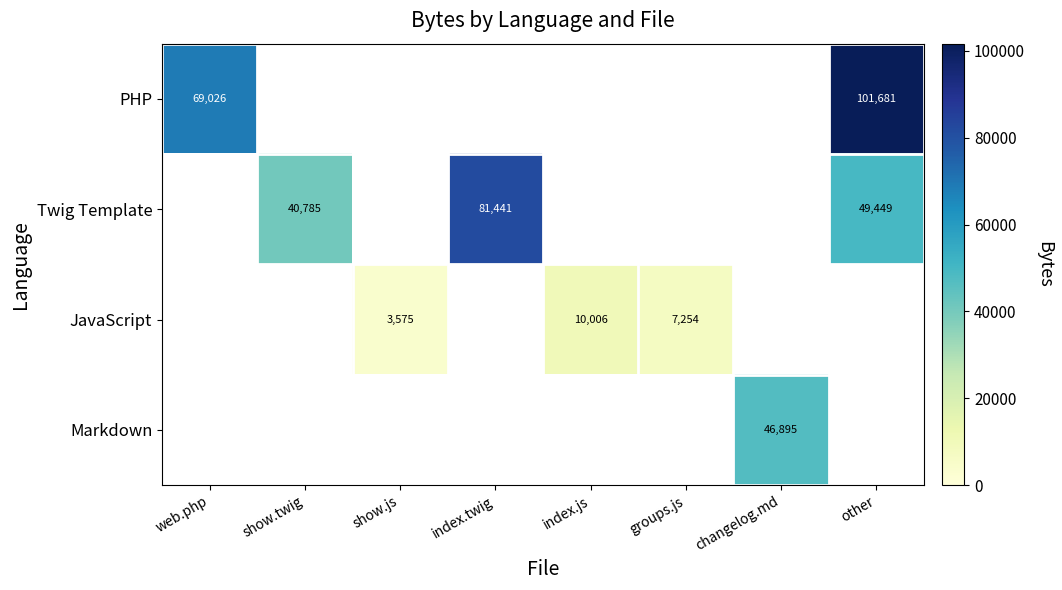

True or false: Twig Template has a value of 64630 at other.

False